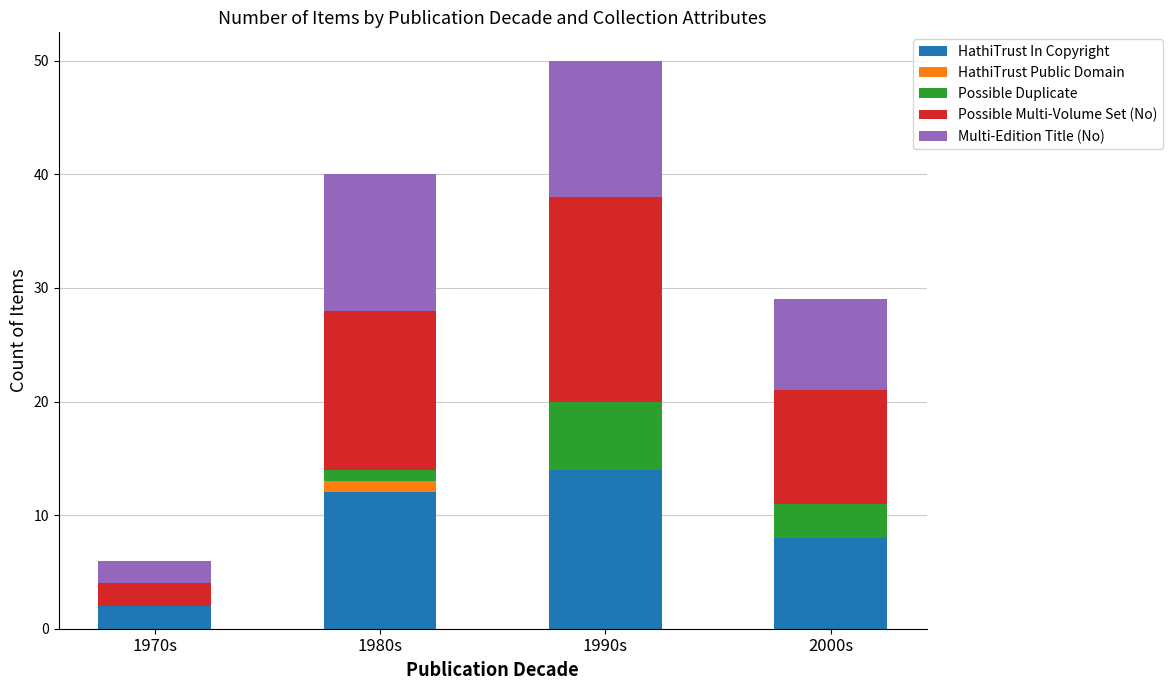

The HathiTrust In Copyright series shows 2 at 2000s. True or false?

False